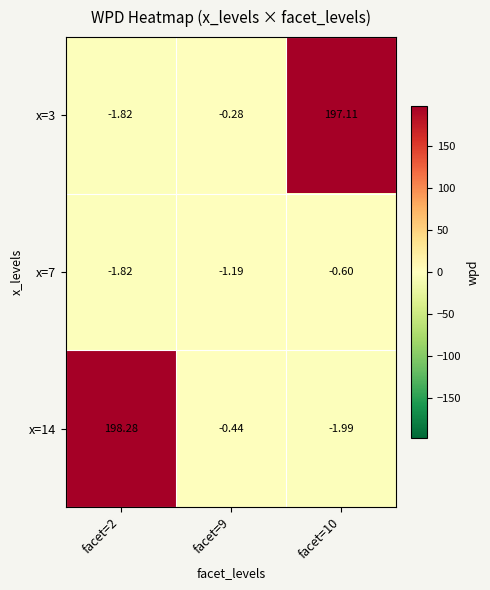

Is the value of x=14 at facet=10 greater than the value of x=3 at facet=10?

No